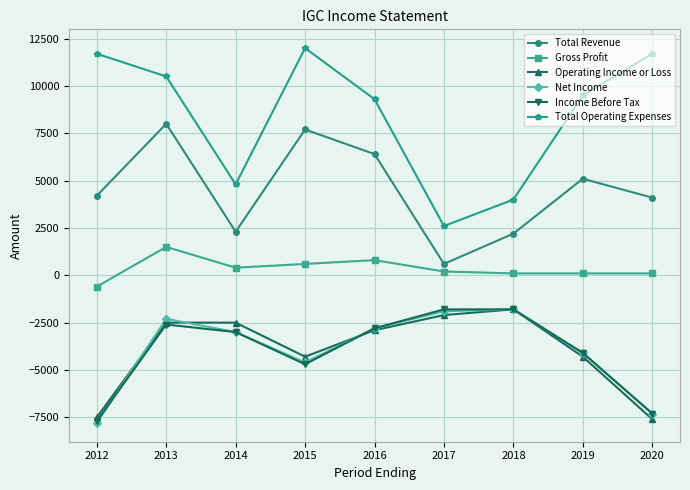

True or false: Income Before Tax and Total Operating Expenses cross at least once.

False